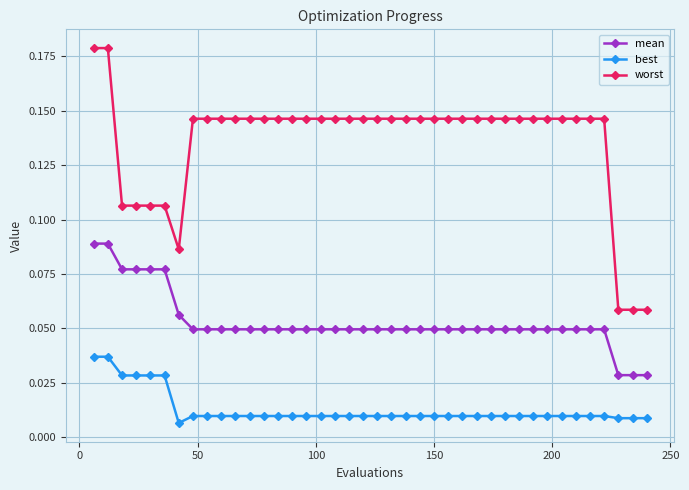

List the series in order of their peak value, lowest first.

best, mean, worst